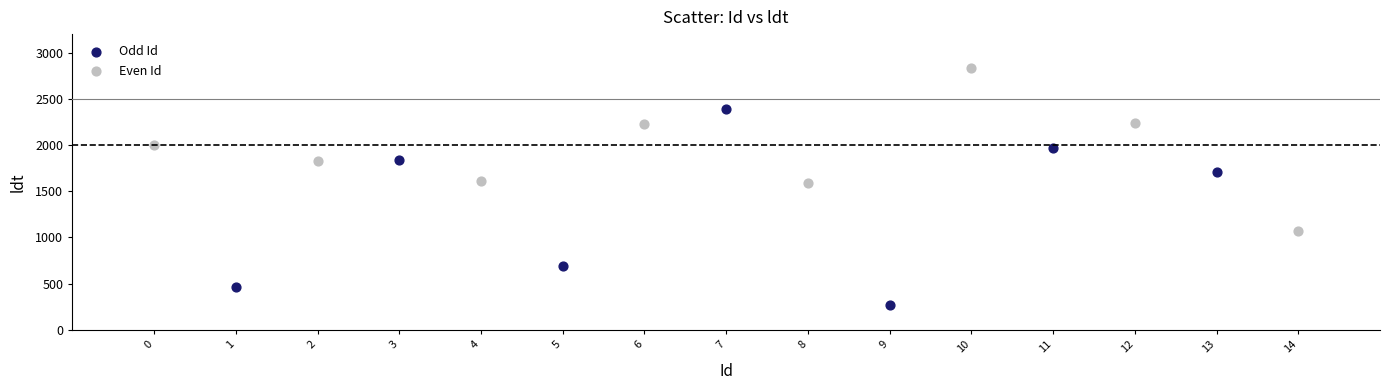

Which series reaches the maximum Y coordinate?

Even Id